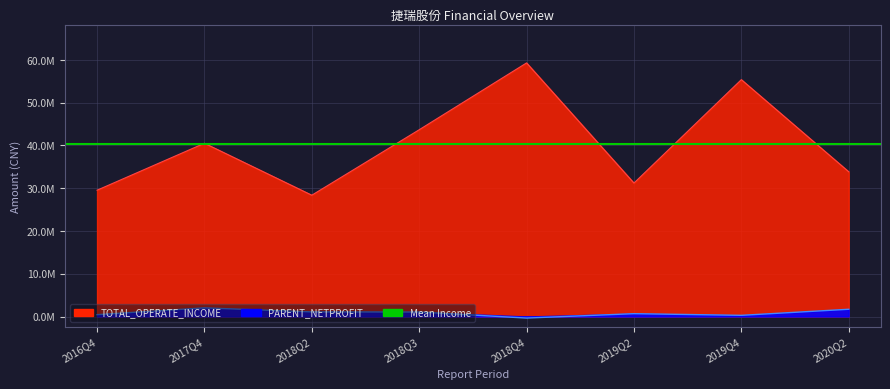

What position from the right is 2017Q4?

7